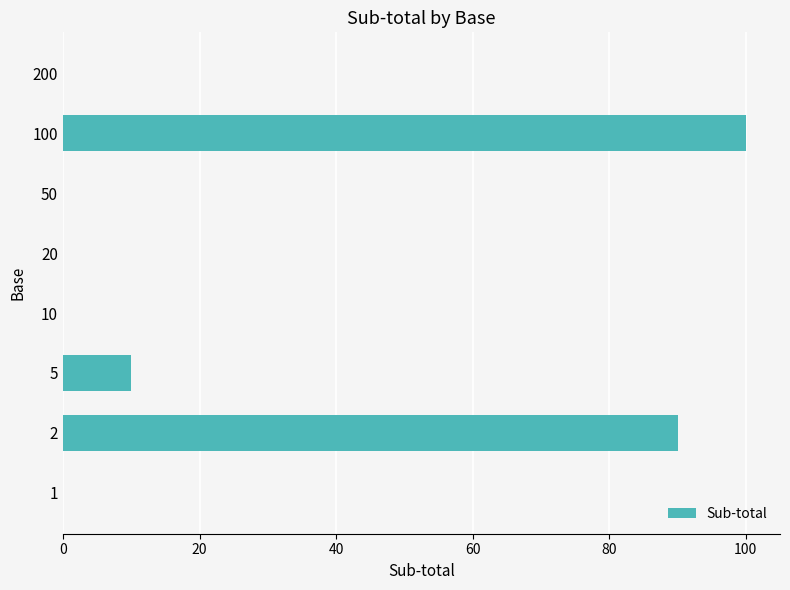

What is the average value?

25